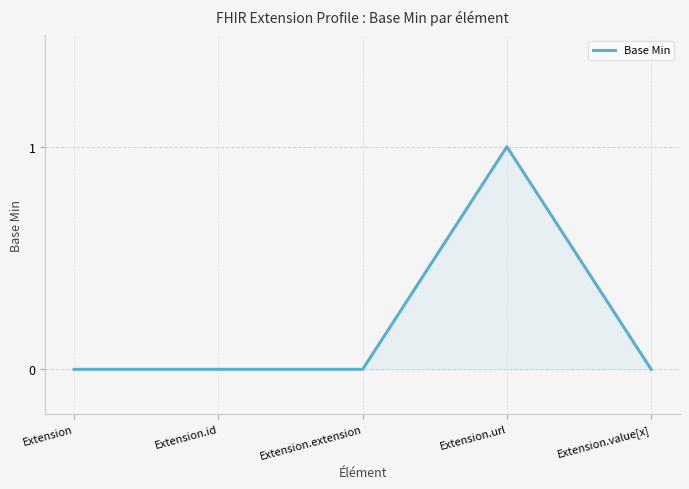

True or false: the data has more than 2 interior local peaks.

False